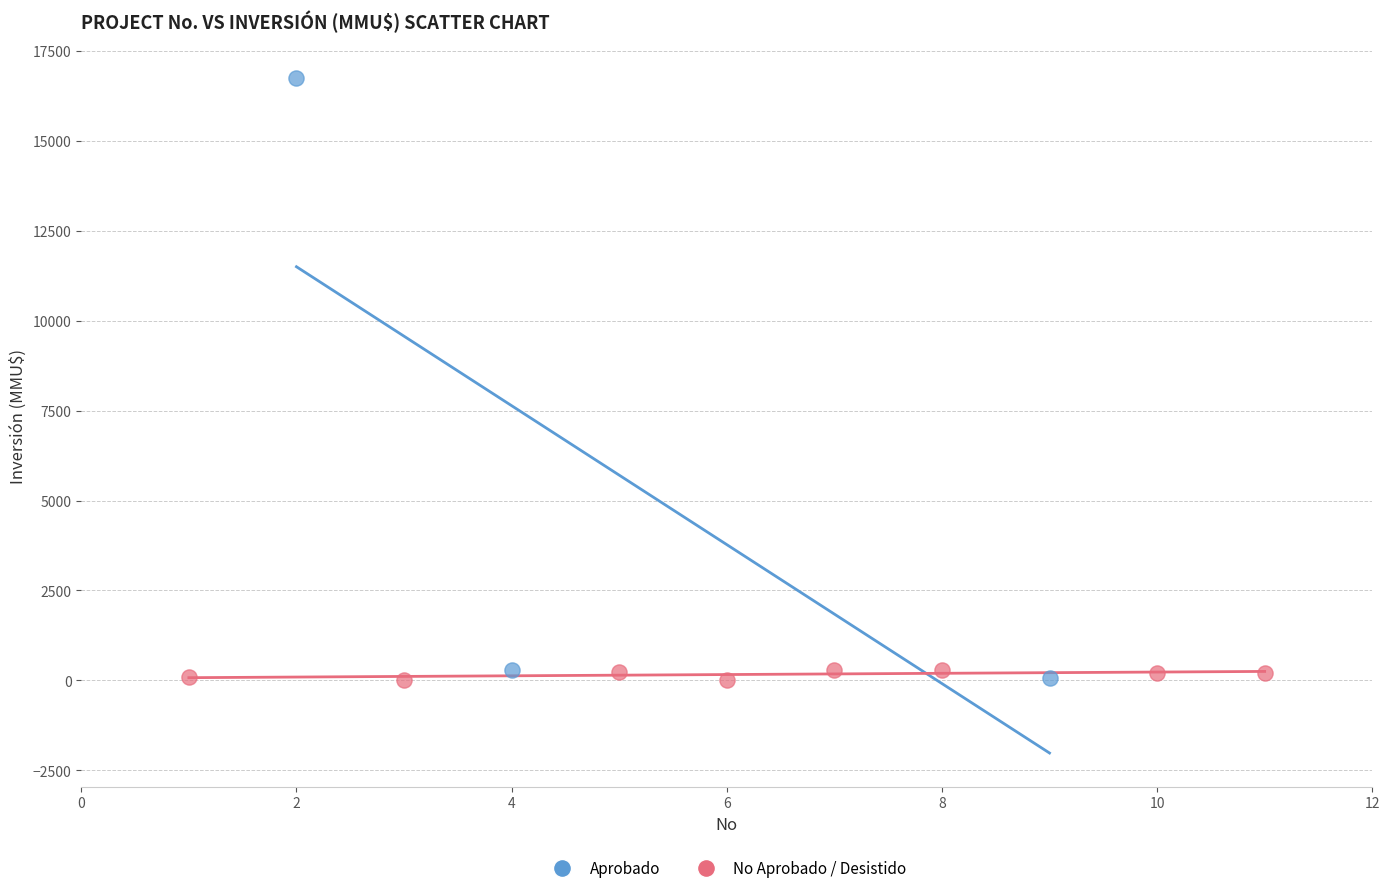

Which series contains the highest Y value?

Aprobado